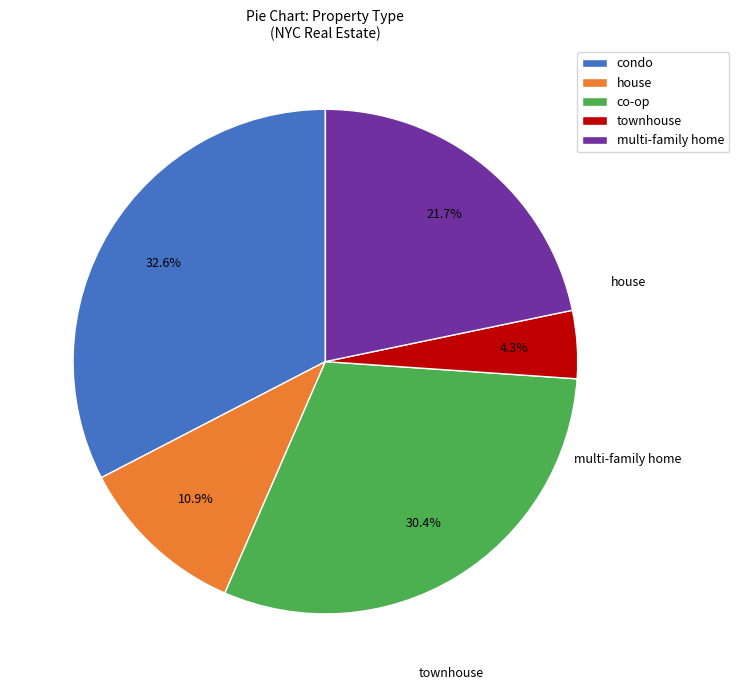

Is it true that condo is 19% of the pie?

False